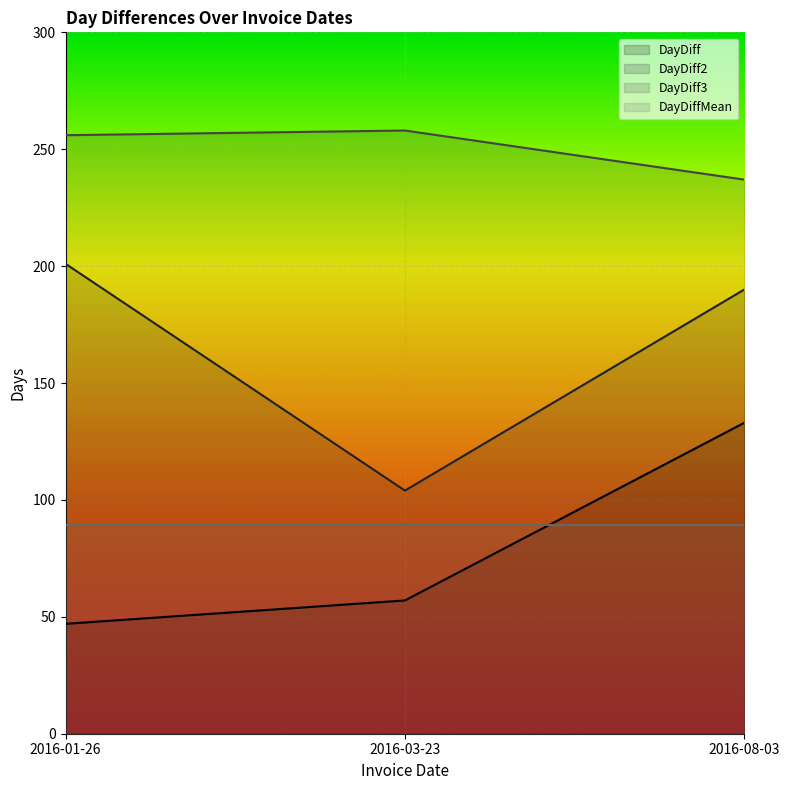

What is the label of the 3rd point from the right?

2016-01-26